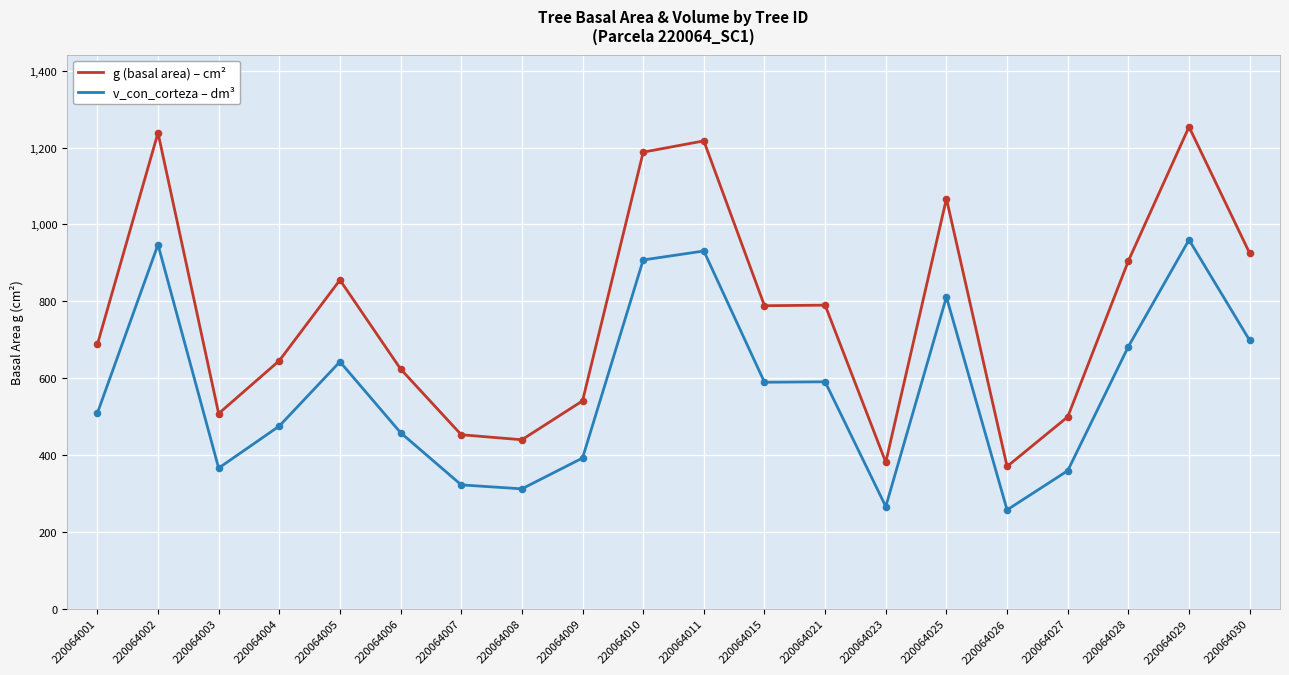

What is the spread (max minus min) of values at 220064003?

141.9